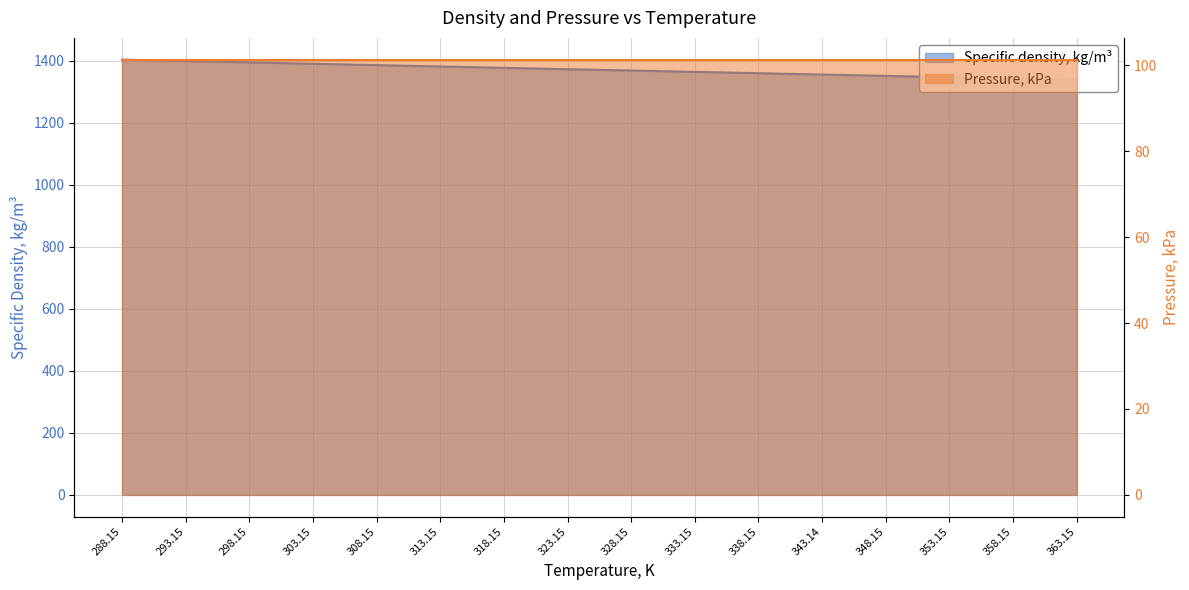

What is the change in value from 293.15 to 343.14?

-43.6